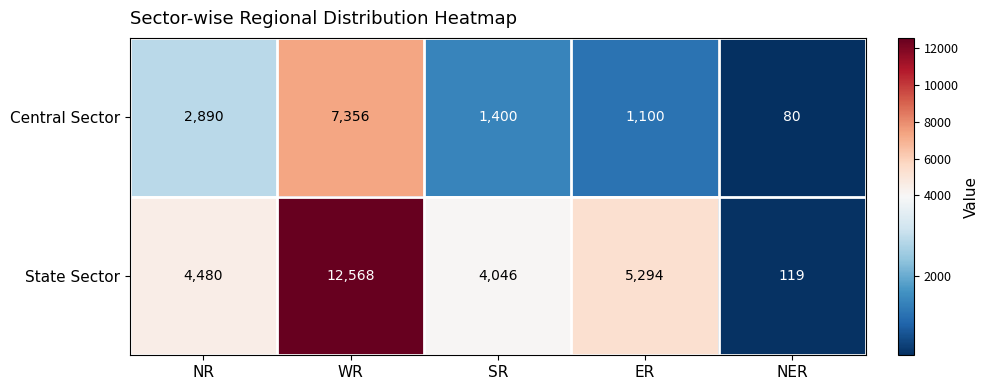

Which category has the highest value across all series?

WR